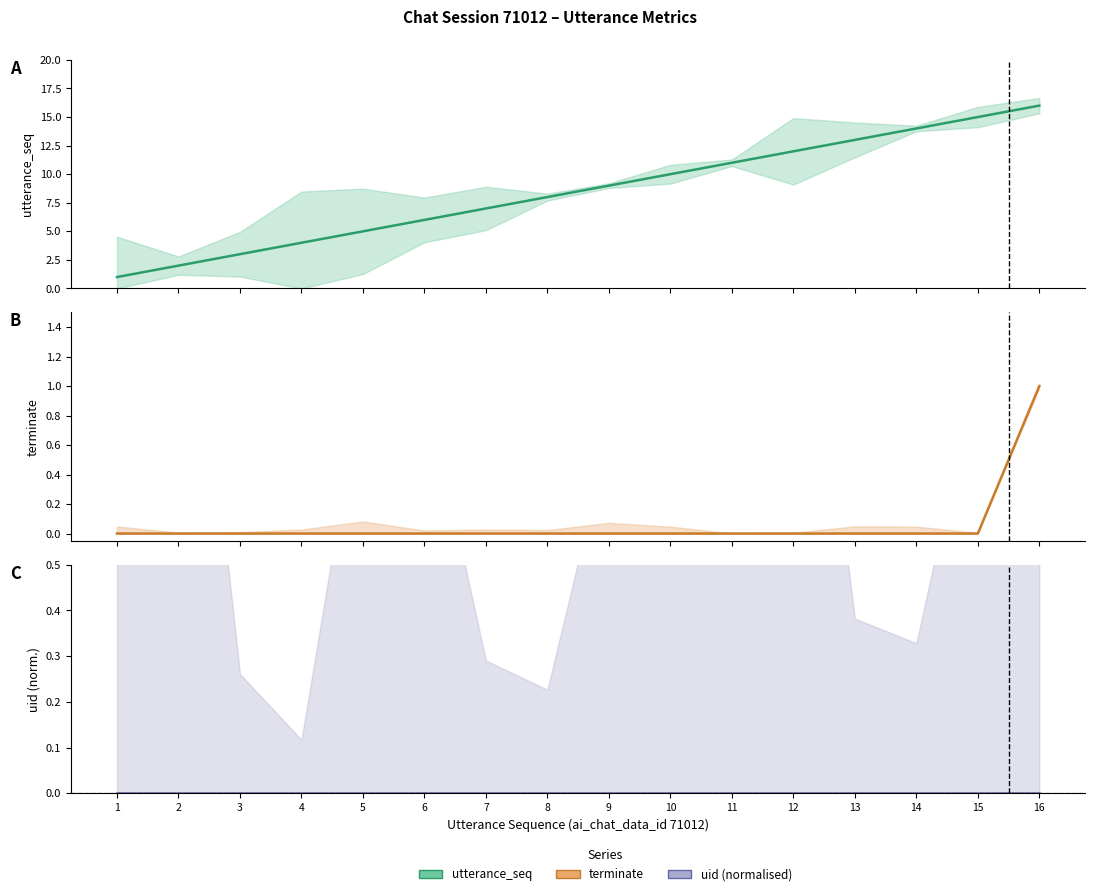

True or false: terminate and utterance_seq intersect in this chart.

False